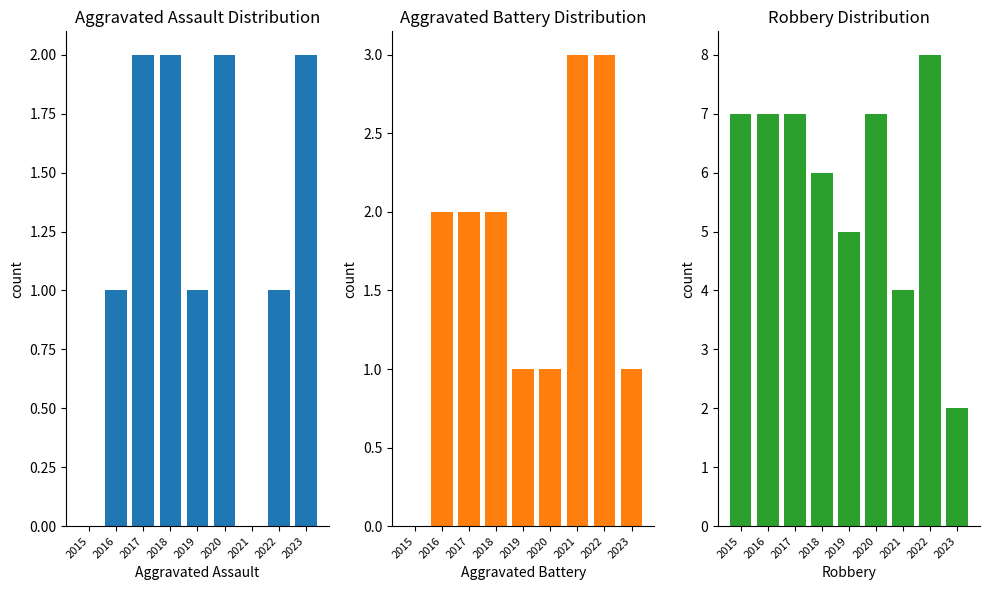

Between 2018 and 2020, which series saw the biggest shift?

Aggravated Battery